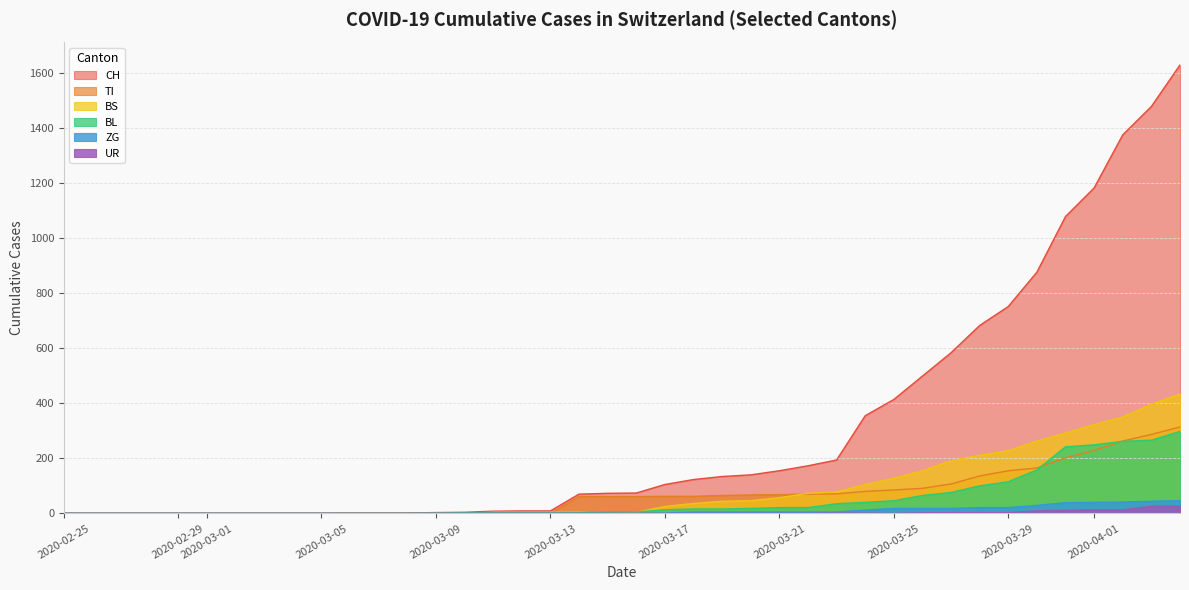

What is the average value of the ZG series?

9